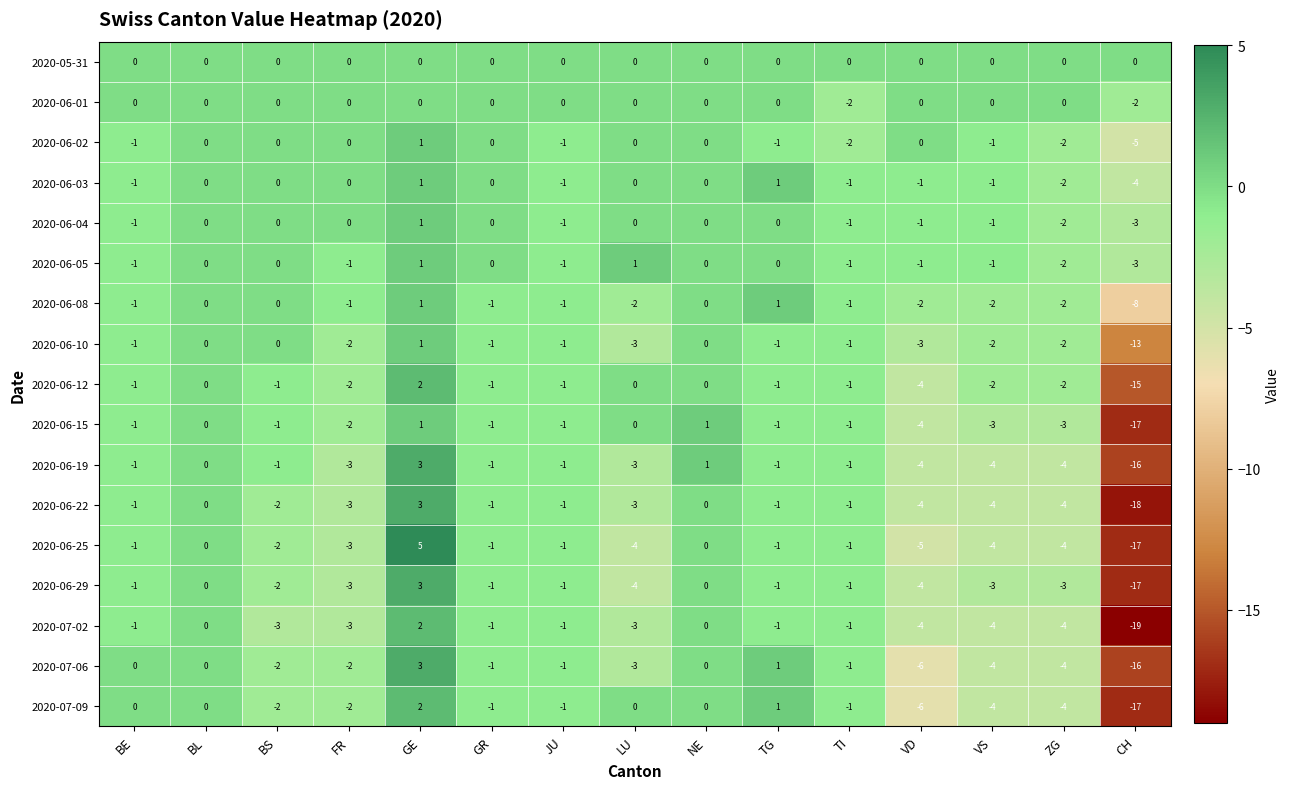

What is the total value across all series at CH?

-190